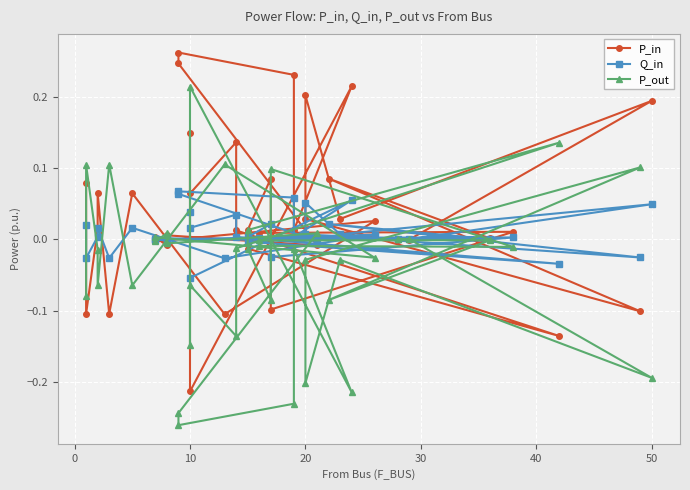

Is the value of P_out at 37 greater than the value of P_in at 15?

No